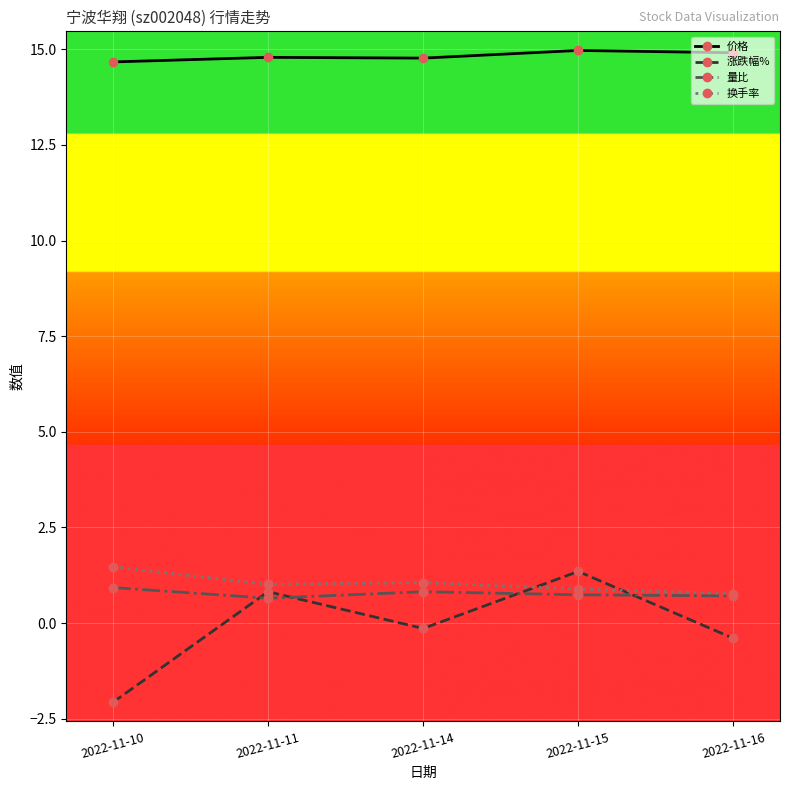

Does the chart have visible grid lines?

Yes